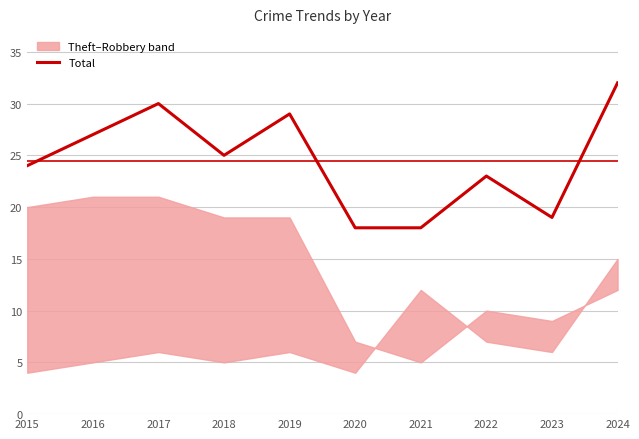

Where is the first local maximum?

2017